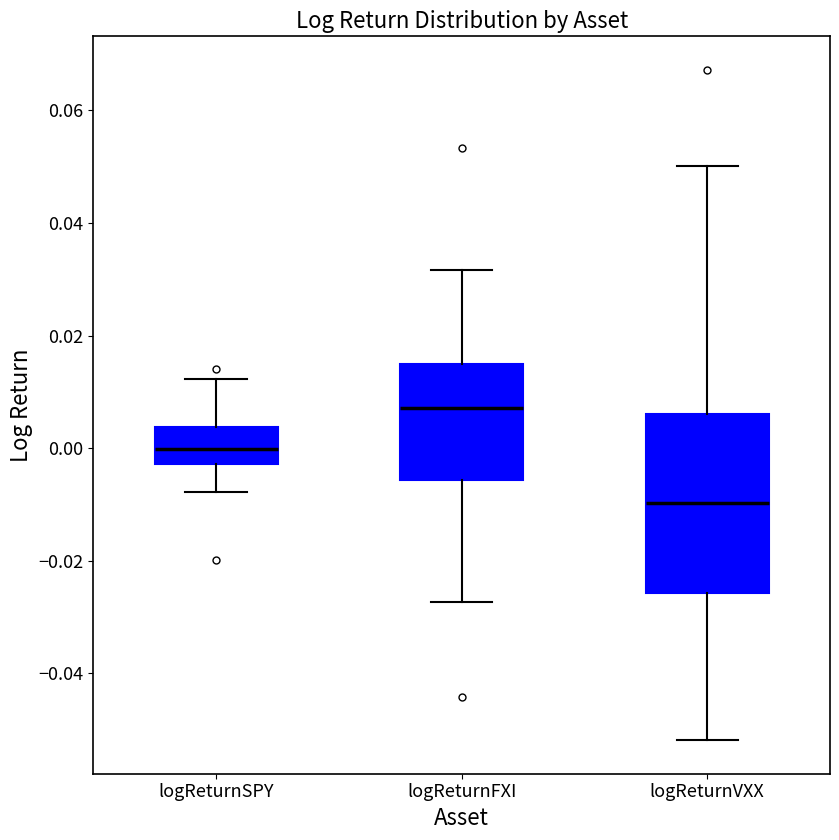

Which box is the tallest, from its lower edge to its upper edge?

logReturnVXX